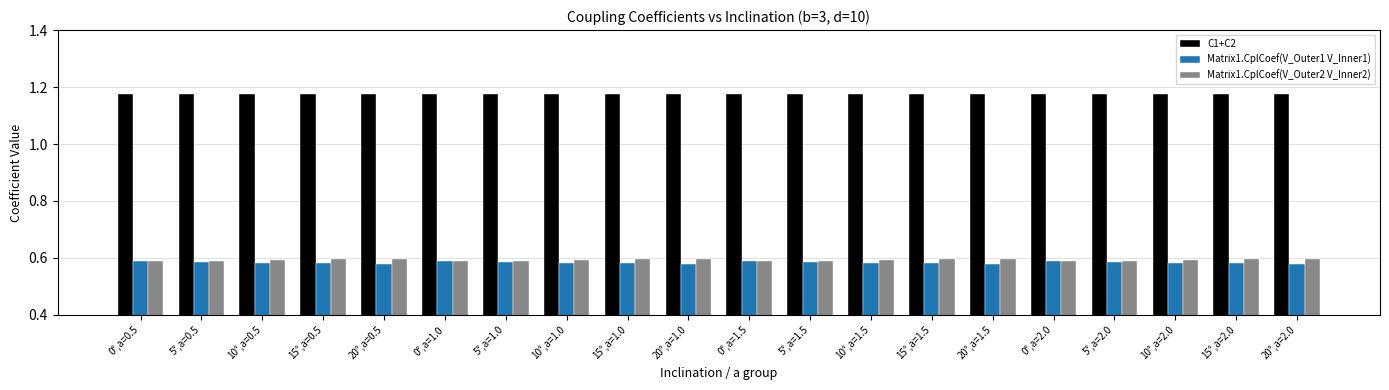

How many C1+C2 values are between 1 and 2?

20